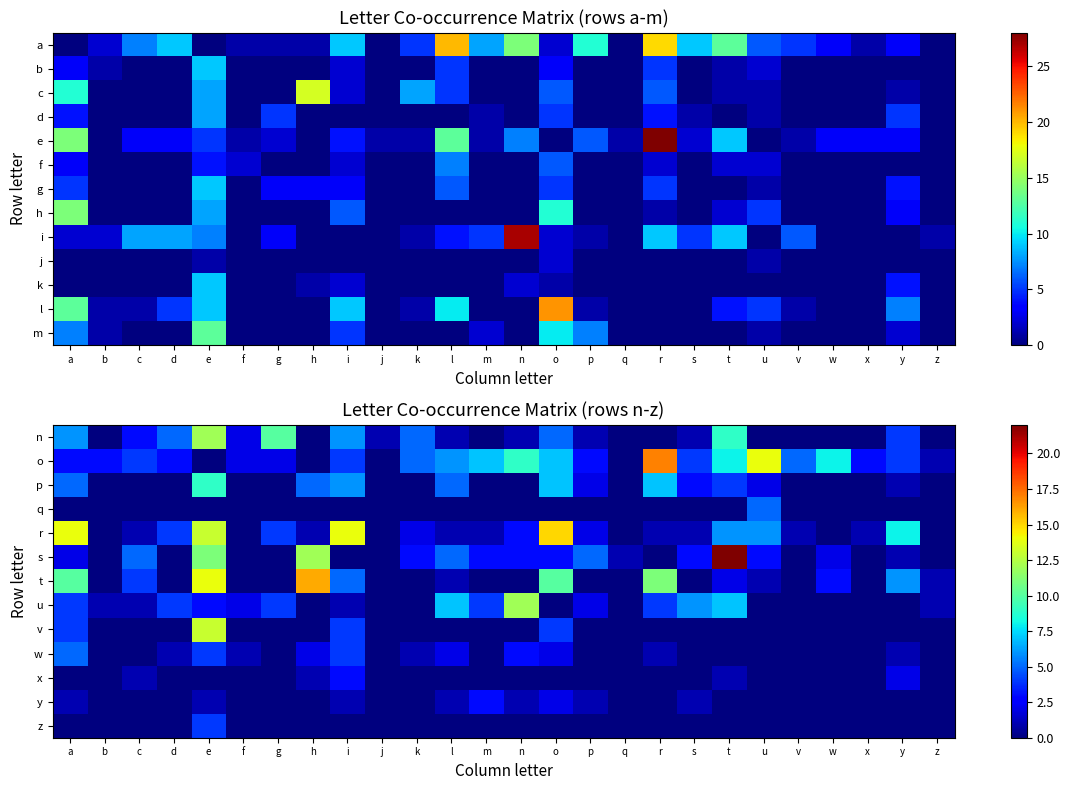

What is the spread (max minus min) of values at o?

15